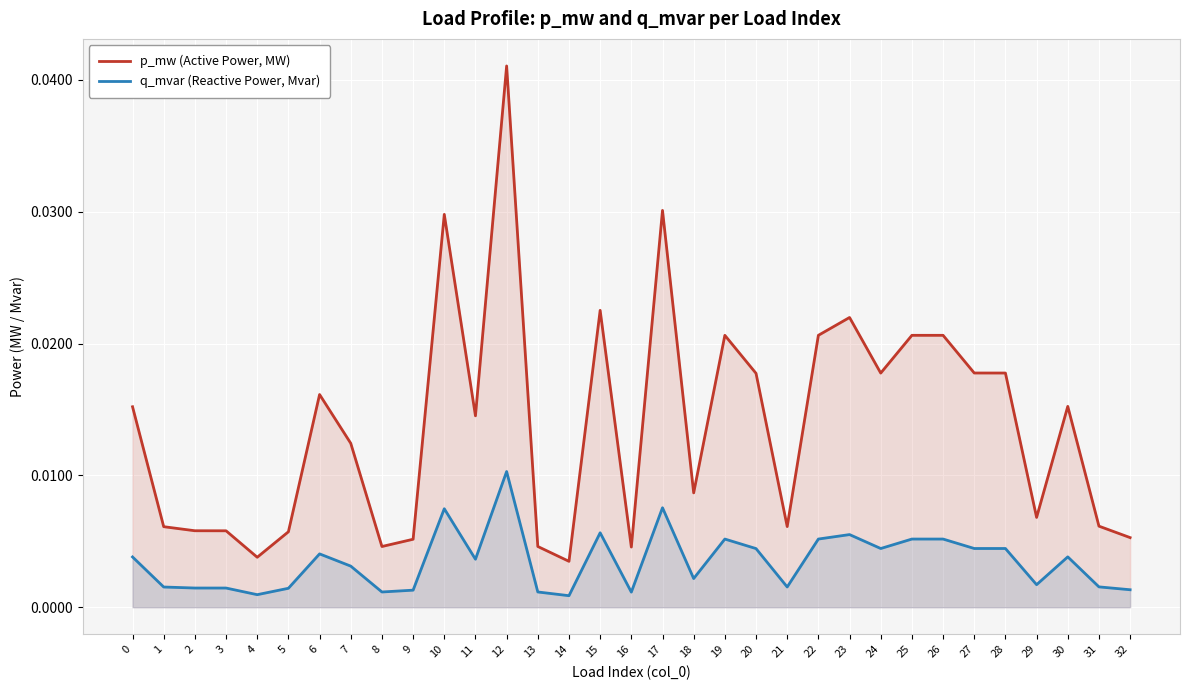

At how many categories does at least one series exceed 0?

33